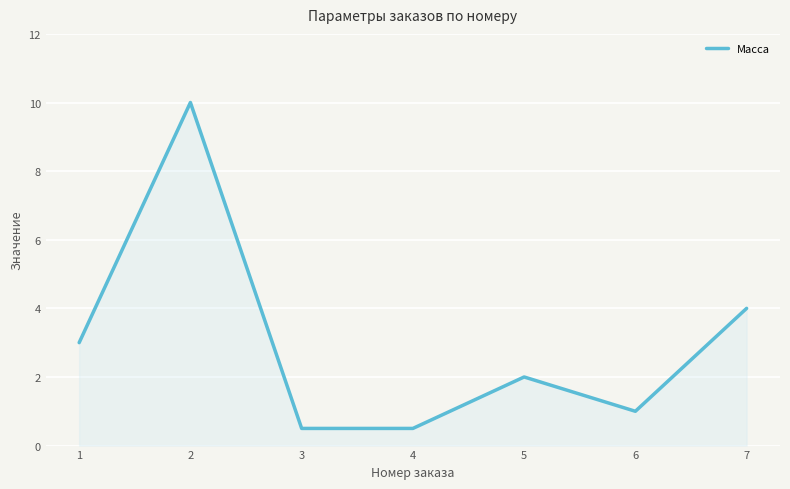

The value at 1 is 1.1. True or false?

False